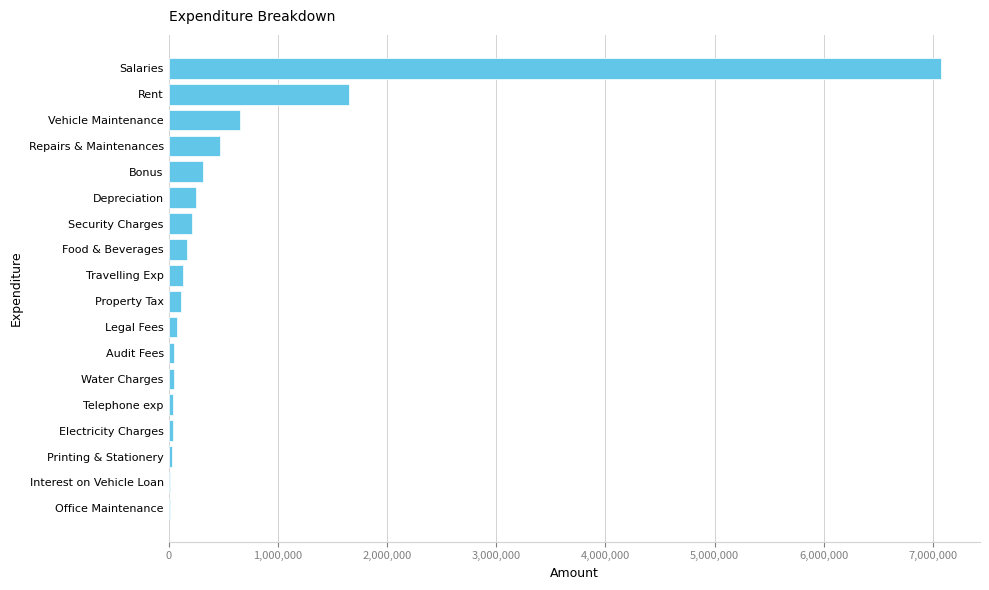

Where is the data nearest to the value 3543483?

Rent